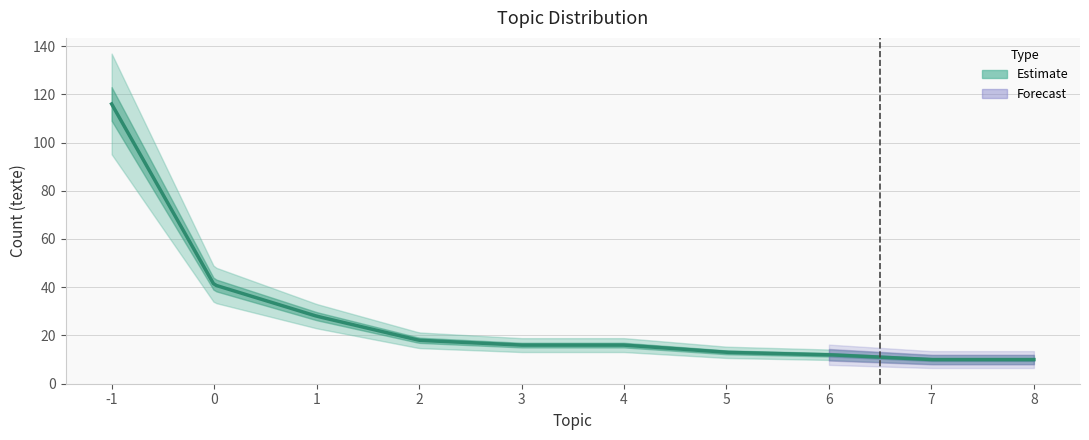

How many lines are shown in the chart?

1